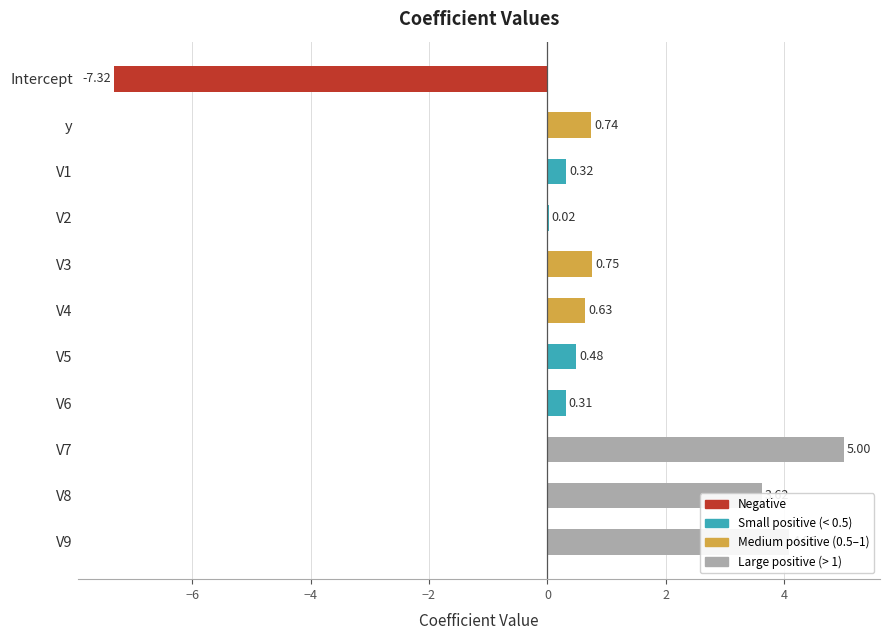

What is the sum of all values?

8.6